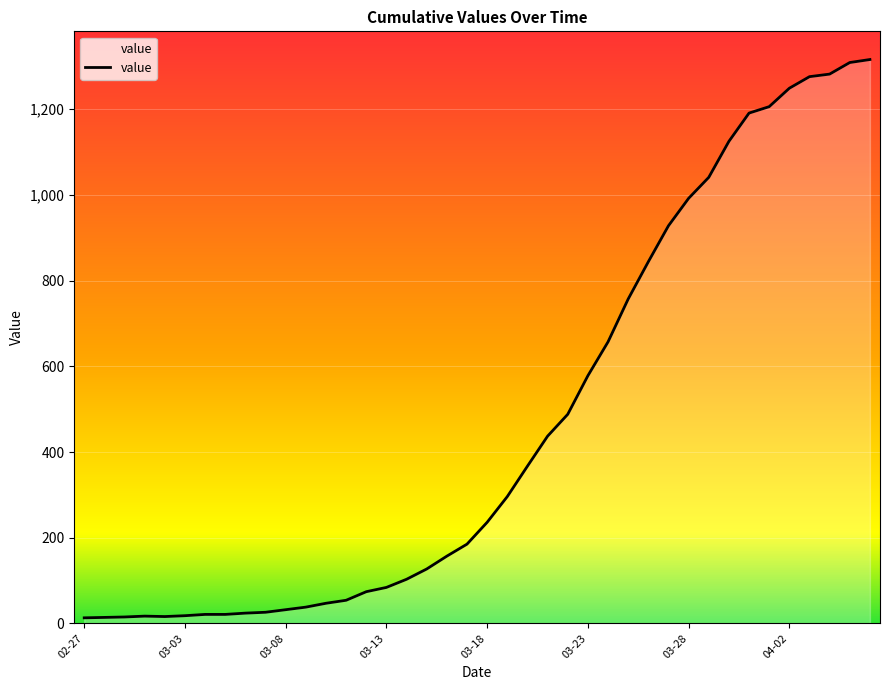

What is the sum of all values?

18661